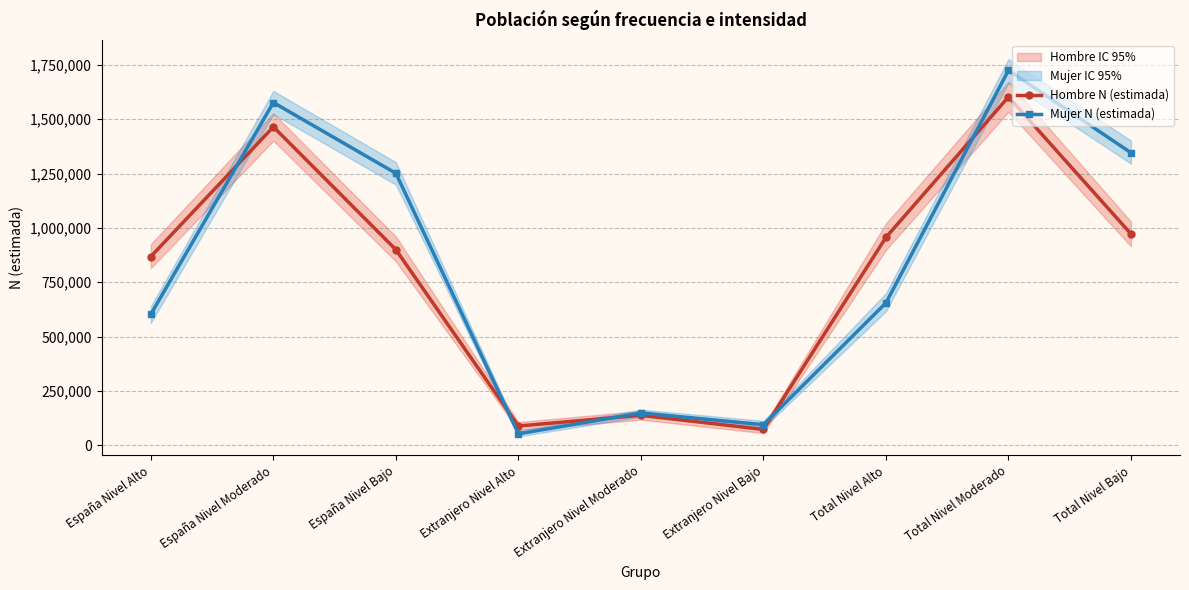

After their last crossing, which series has the higher values: Mujer N (estimada) or Hombre N (estimada)?

Mujer N (estimada)